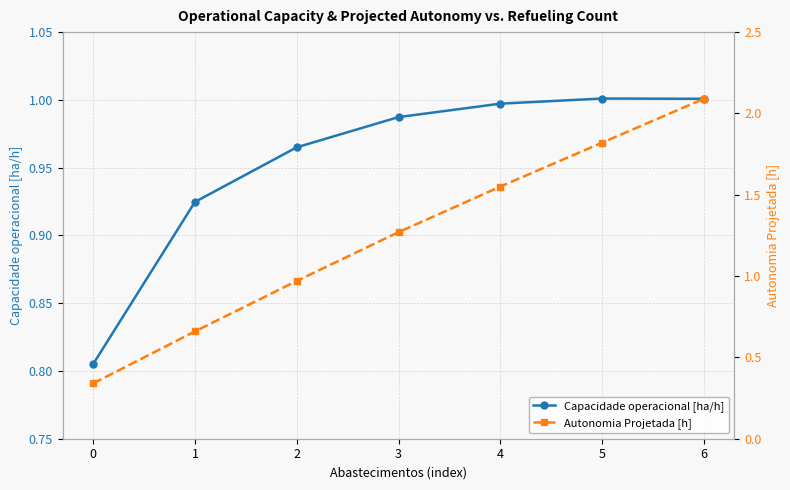

Which series has the largest range (max minus min)?

Autonomia Projetada [h]